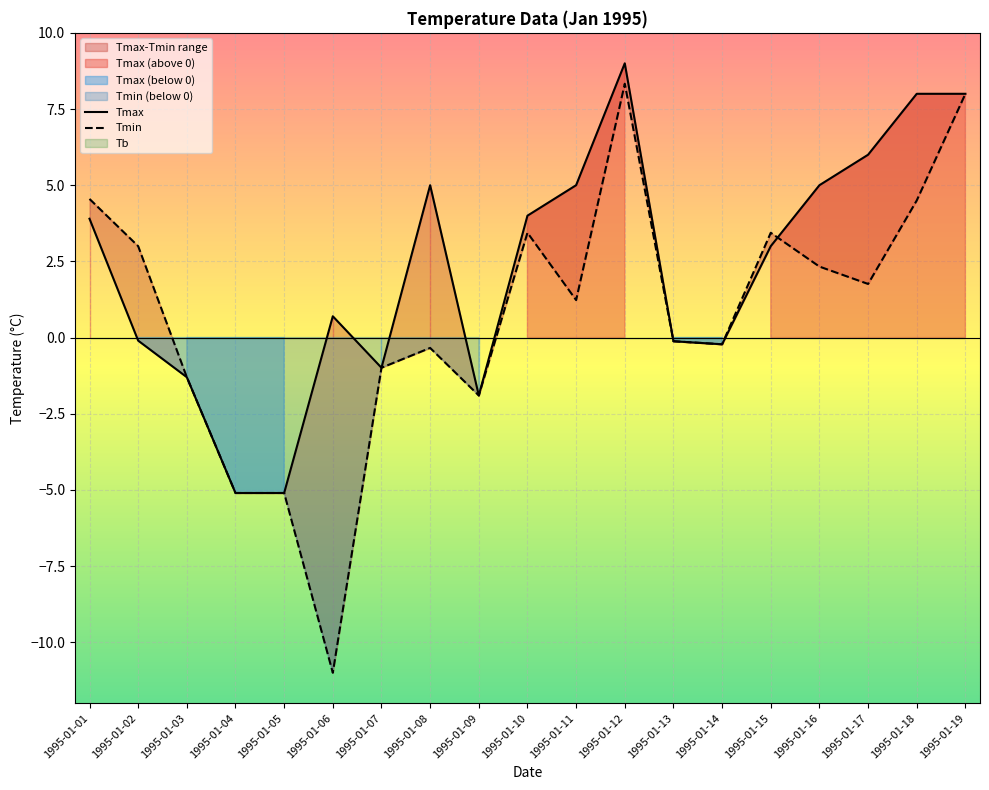

Reading left to right, what are all the values shown in this chart?

Tmax: 3.9	-0.1	-1.3	-5.1	-5.1	0.7	-1.0	5.0	-1.9	4.0	5.0	9.0	-0.1	-0.2	3.0	5.0	6.0	8.0	8.0
Tmin: 4.5	3.0	-1.3	-5.1	-5.1	-11.0	-1.0	-0.3	-1.9	3.4	1.2	8.3	-0.1	-0.2	3.4	2.3	1.8	4.5	8.0